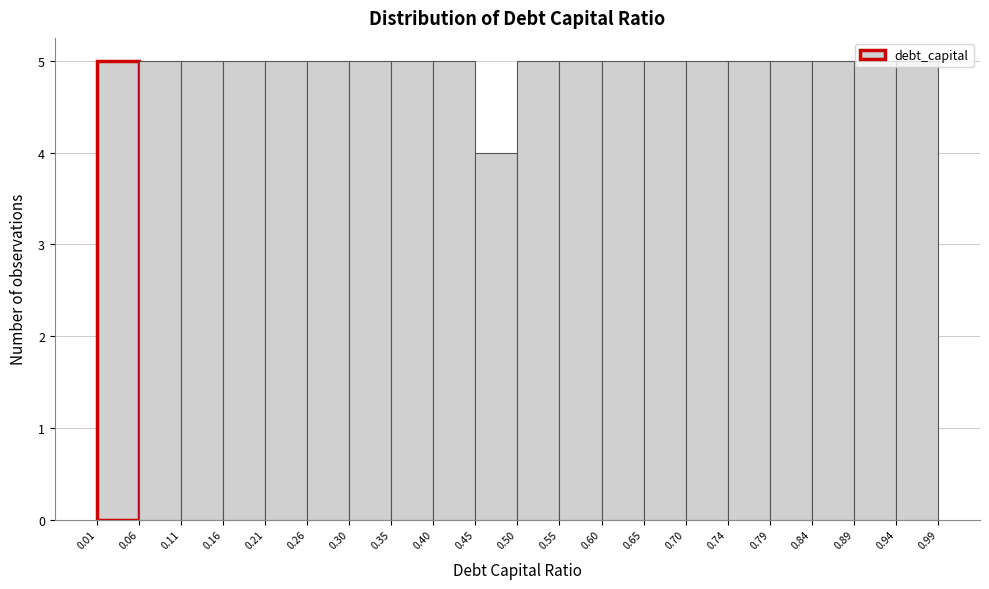

Reading left to right, list every bar in this chart as the range it spans on the x-axis followed by its height. The values are not printed on the chart, so give them approximately, as read against the axis.

0.01 to 0.06: 5
0.06 to 0.11: 5
0.11 to 0.16: 5
0.16 to 0.21: 5
0.21 to 0.26: 5
0.26 to 0.30: 5
0.30 to 0.35: 5
0.35 to 0.40: 5
0.40 to 0.45: 5
0.45 to 0.50: 4
0.50 to 0.55: 5
0.55 to 0.60: 5
0.60 to 0.65: 5
0.65 to 0.70: 5
0.70 to 0.74: 5
0.74 to 0.79: 5
0.79 to 0.84: 5
0.84 to 0.89: 5
0.89 to 0.94: 5
0.94 to 0.99: 5